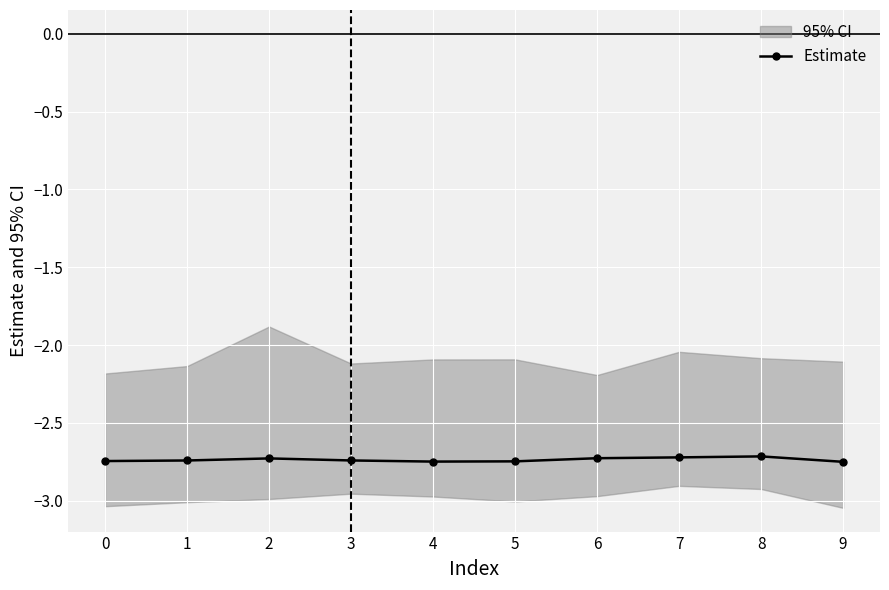

How many lines are shown in the chart?

1